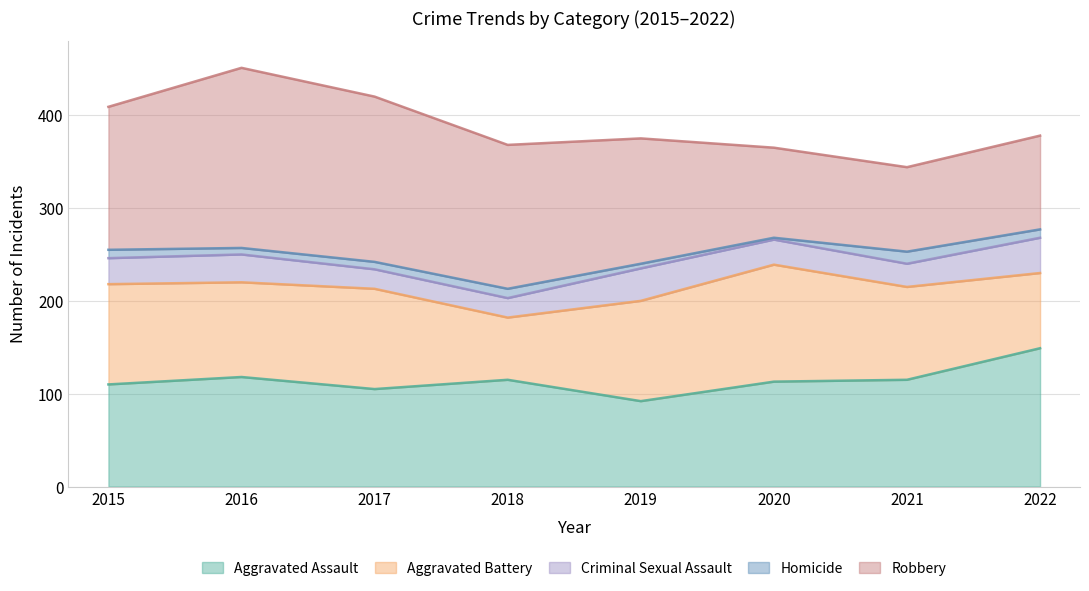

True or false: Aggravated Assault and Homicide cross at least once.

False